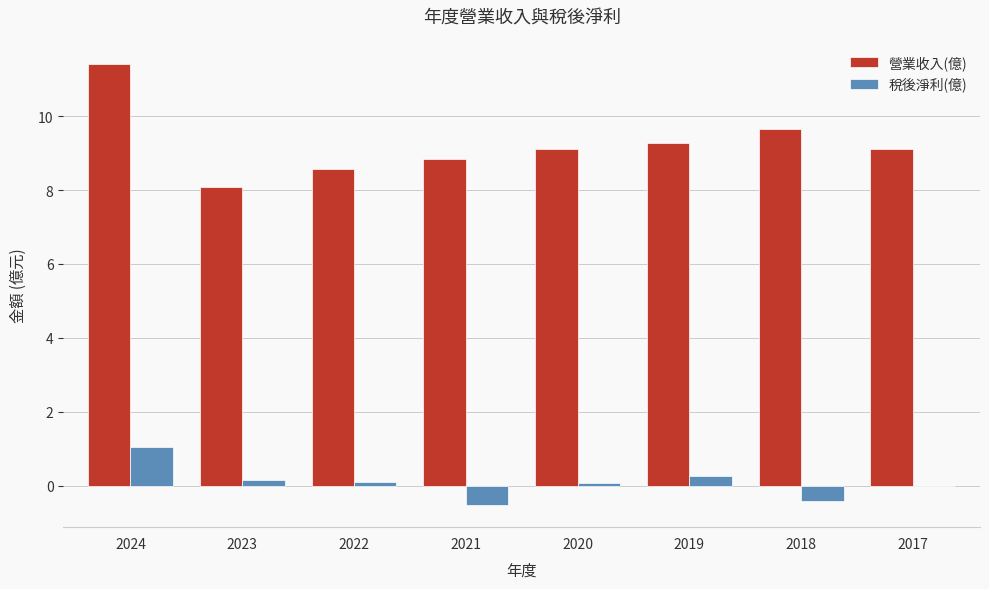

Is it true that 稅後淨利(億) equals 0.0 at 2017?

True